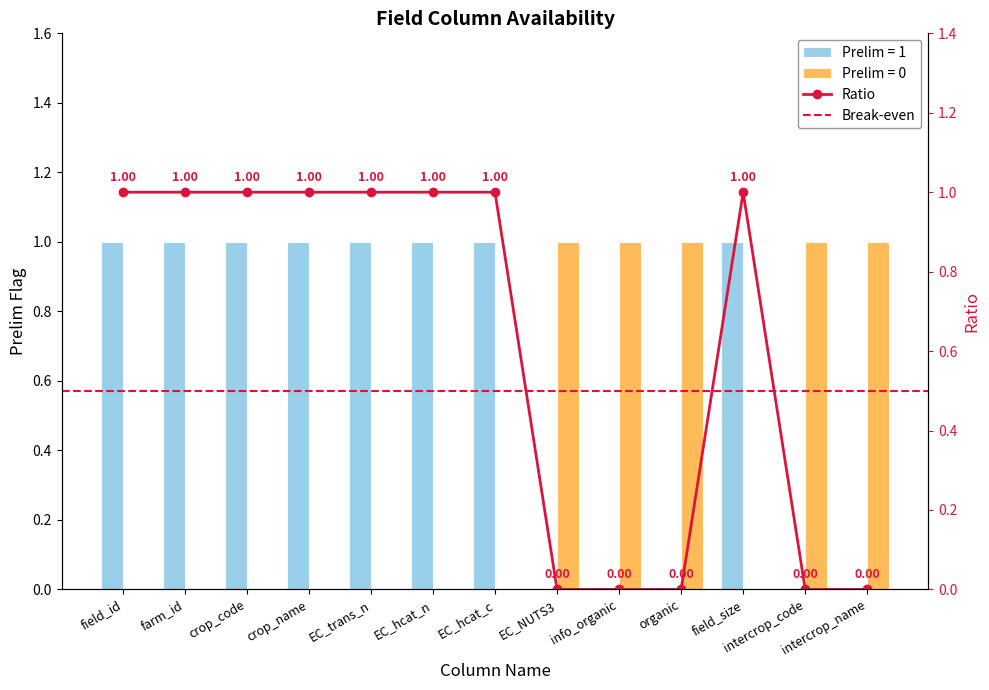

Reading left to right, list all the values displayed in this chart.

prelim: 1	1	1	1	1	1	1	0	0	0	1	0	0
not_prelim: 0	0	0	0	0	0	0	1	1	1	0	1	1